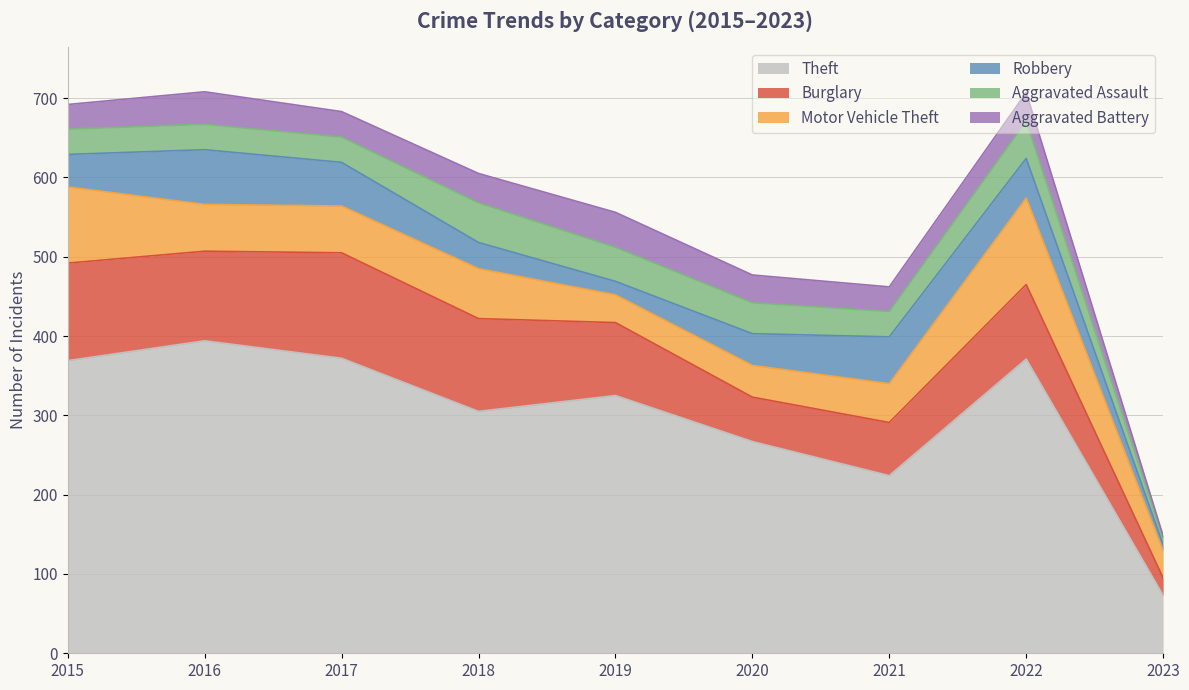

List the series in order of their peak value, lowest first.

Aggravated Battery, Aggravated Assault, Robbery, Motor Vehicle Theft, Burglary, Theft